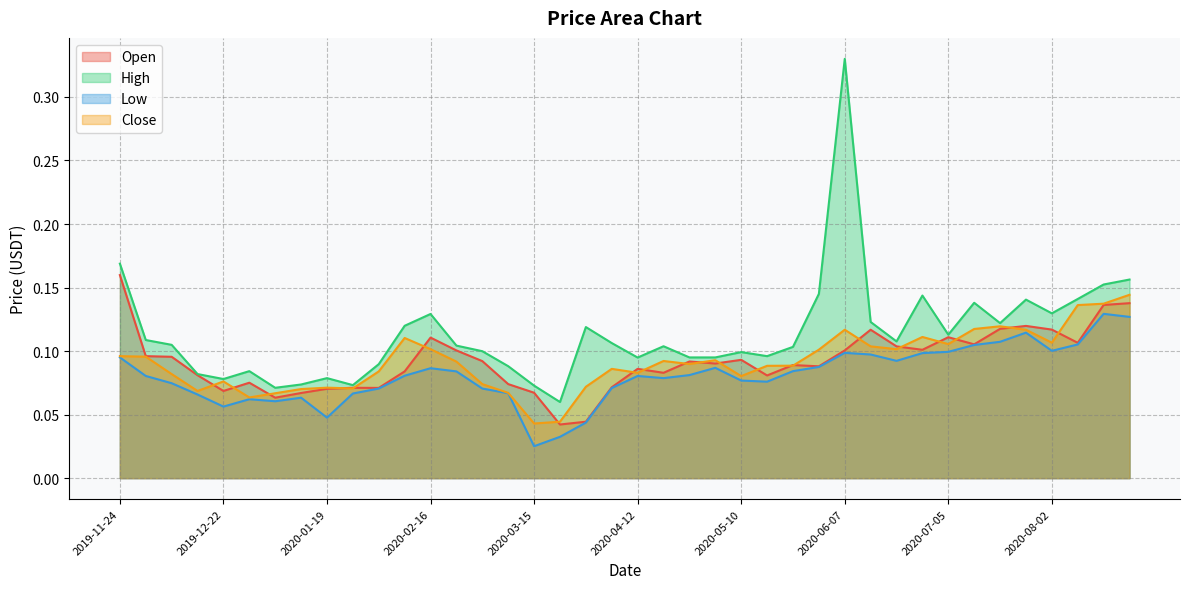

Where is High nearest to the value 0?

2020-03-22